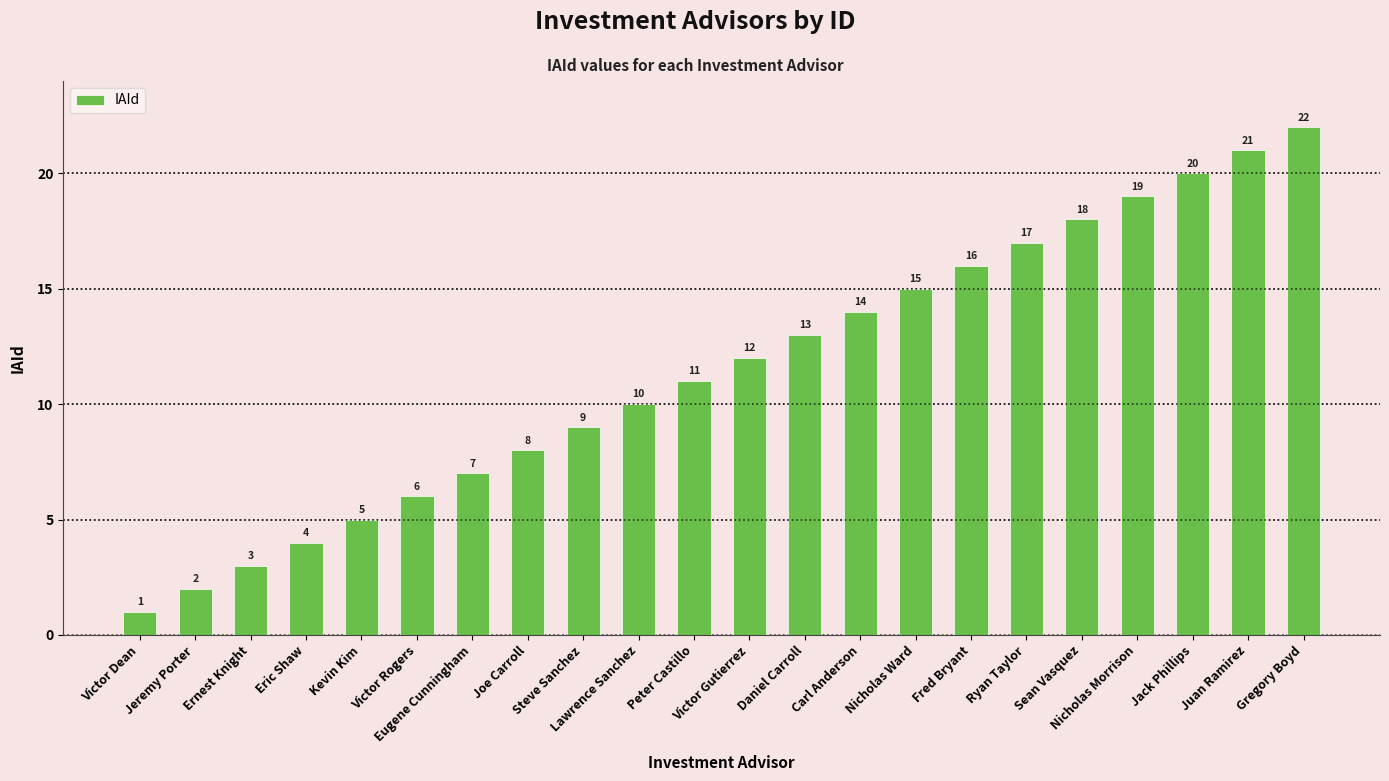

Which category has the highest value across all series?

Gregory Boyd